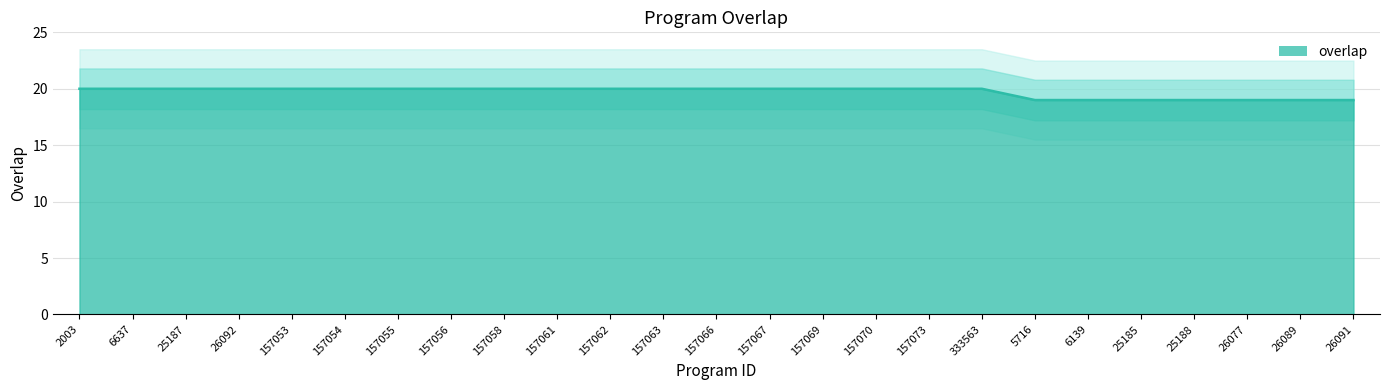

Is it true that the value at 157061 is 30?

False